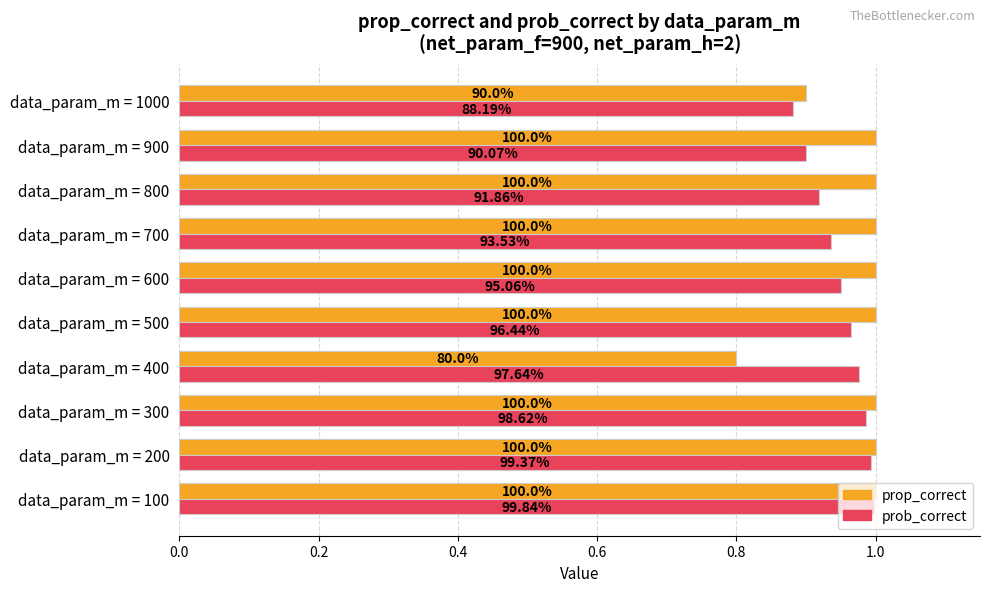

Reading left to right, transcribe all the data shown in this chart.

prop_correct: 1.0	1.0	1.0	0.8	1.0	1.0	1.0	1.0	1.0	0.9
prob_correct: 1.0	1.0	1.0	1.0	1.0	1.0	0.9	0.9	0.9	0.9